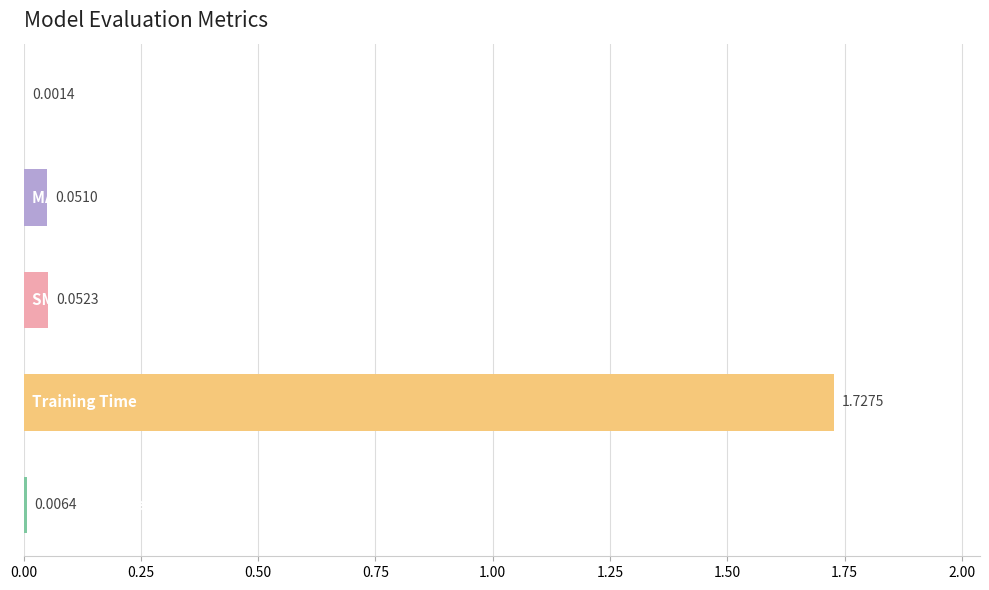

What is the sum of all values?

1.8